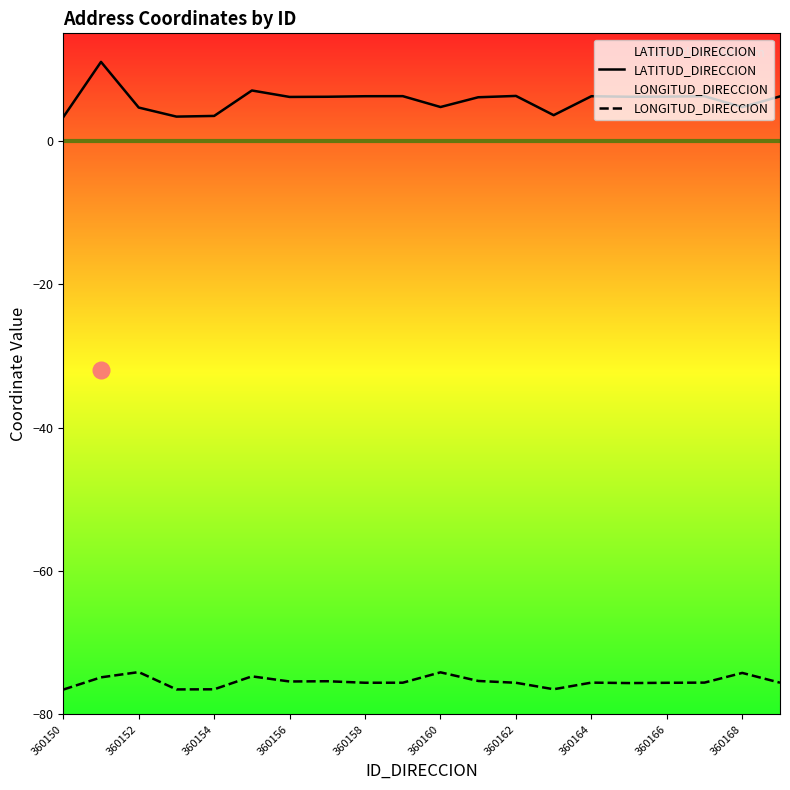

Which series has the largest total across all categories?

LATITUD_DIRECCION